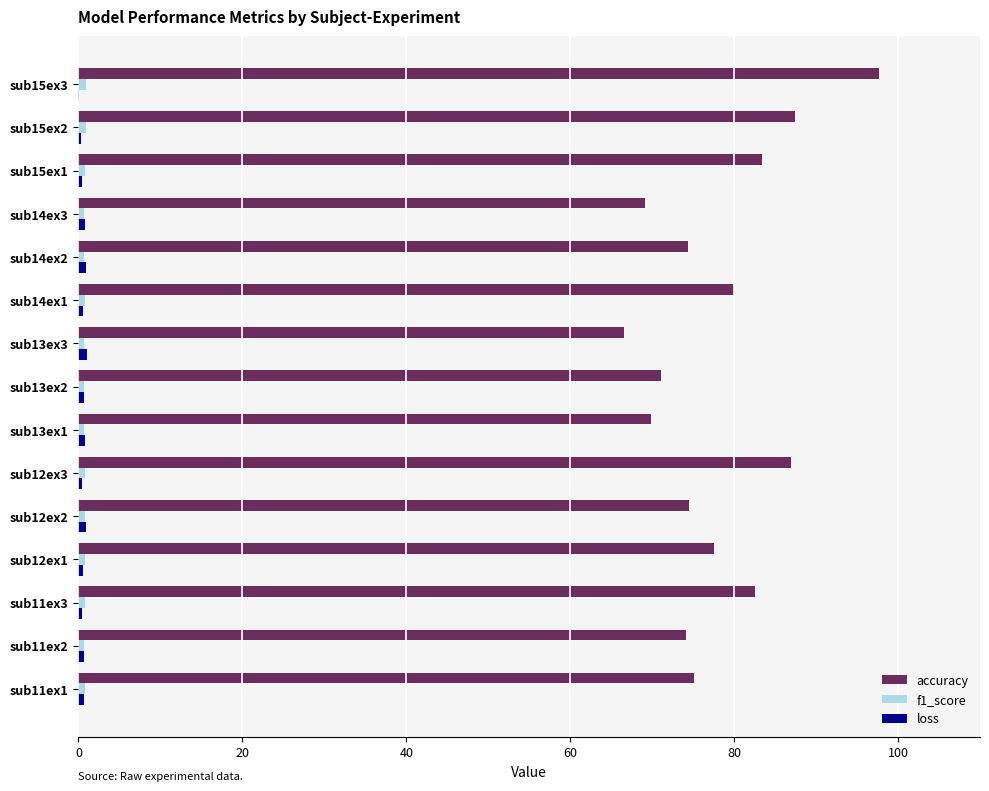

Is it true that accuracy equals 103.5 at sub13ex3?

False